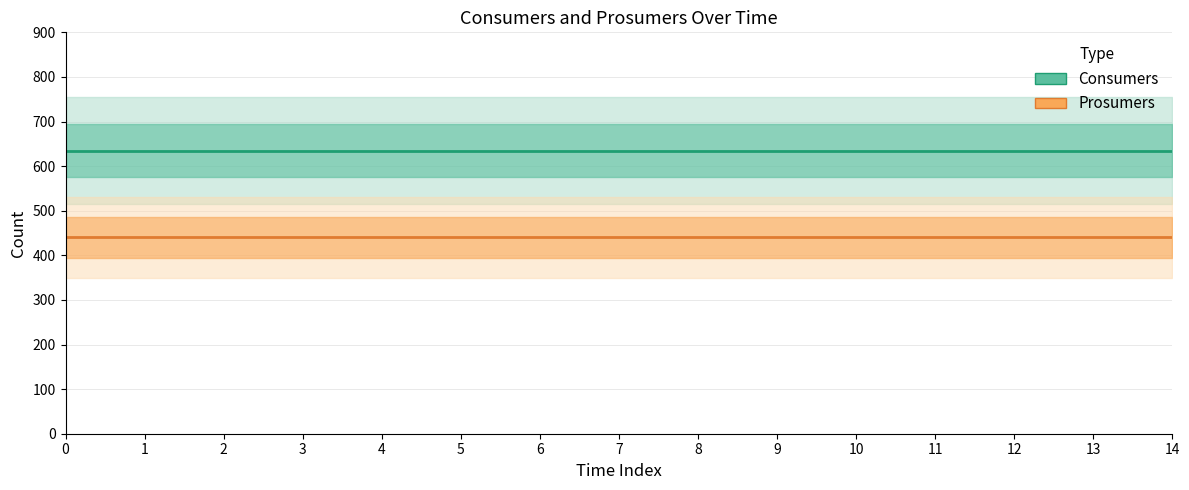

True or false: Consumers has a value of 136 at 12.

False